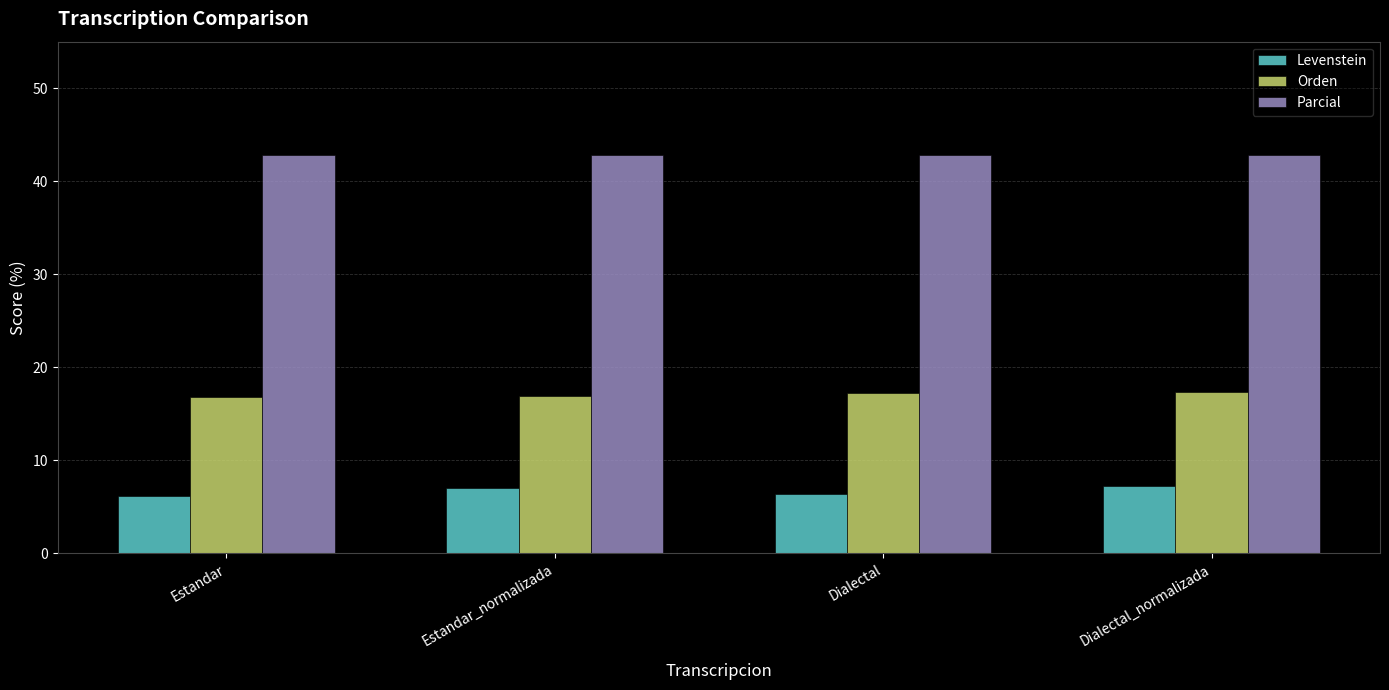

True or false: Levenstein has a value of 10.0 at Dialectal_normalizada.

False